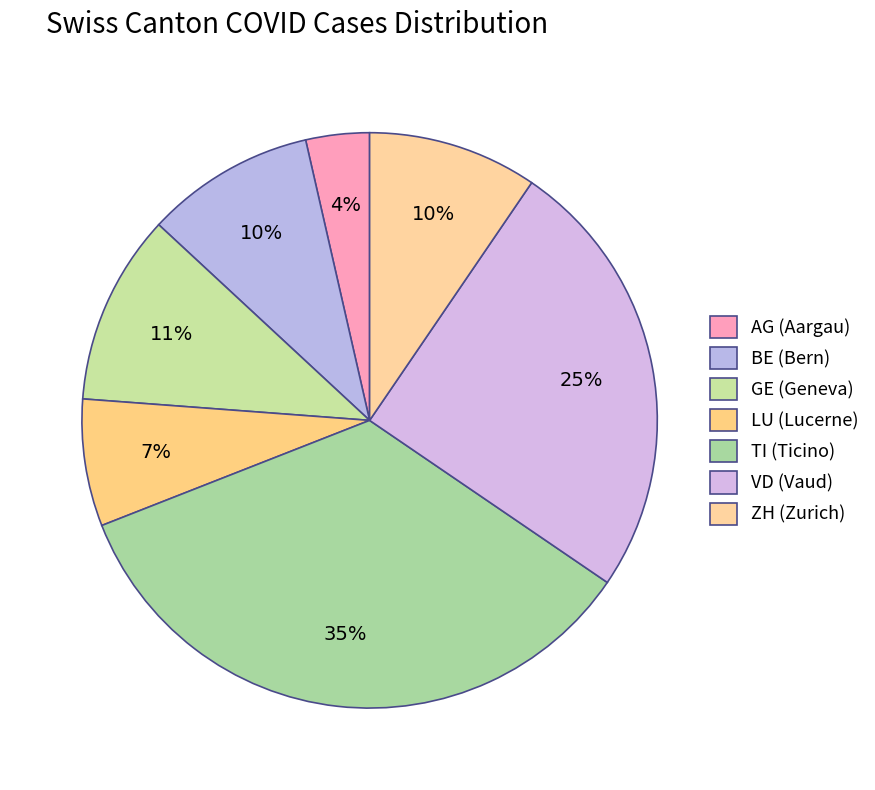

To the nearest percent, what portion does VD represent?

25%